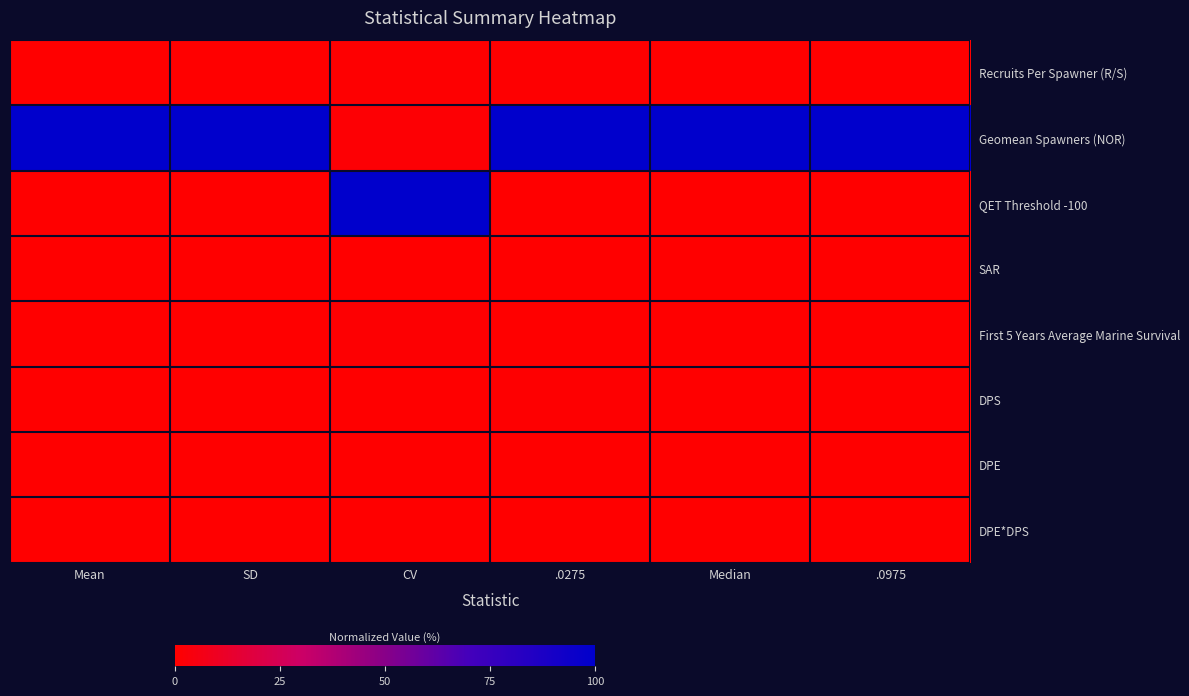

What is the total value across all series at .0275?

101.5